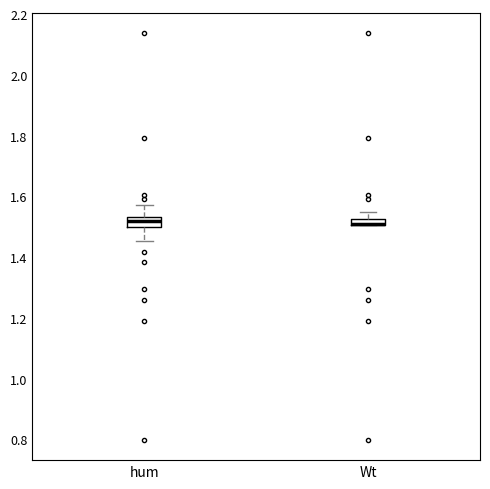

Where does the upper whisker of the box for Wt end on the y-axis? The values are not printed on the chart, so give them approximately, as read against the axis.

1.54